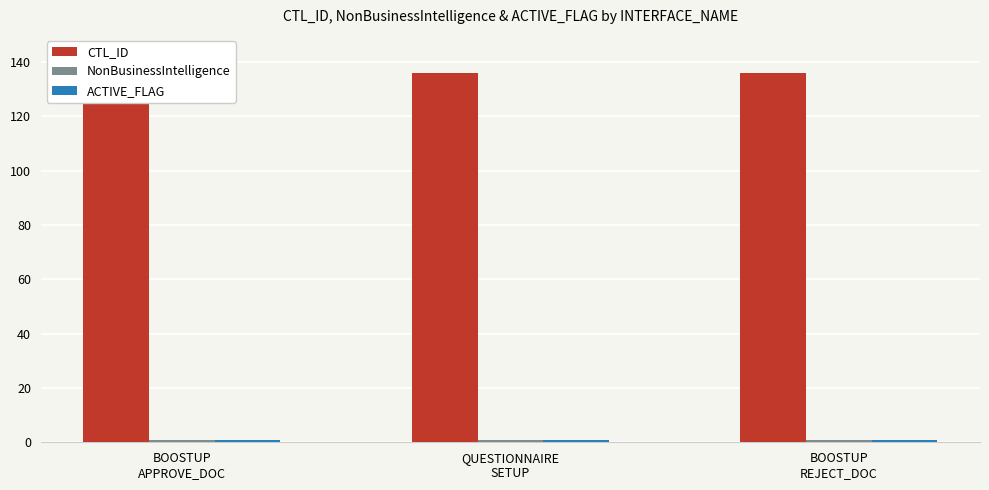

What are all the series names shown in the legend?

CTL_ID, NonBusinessIntelligence, ACTIVE_FLAG